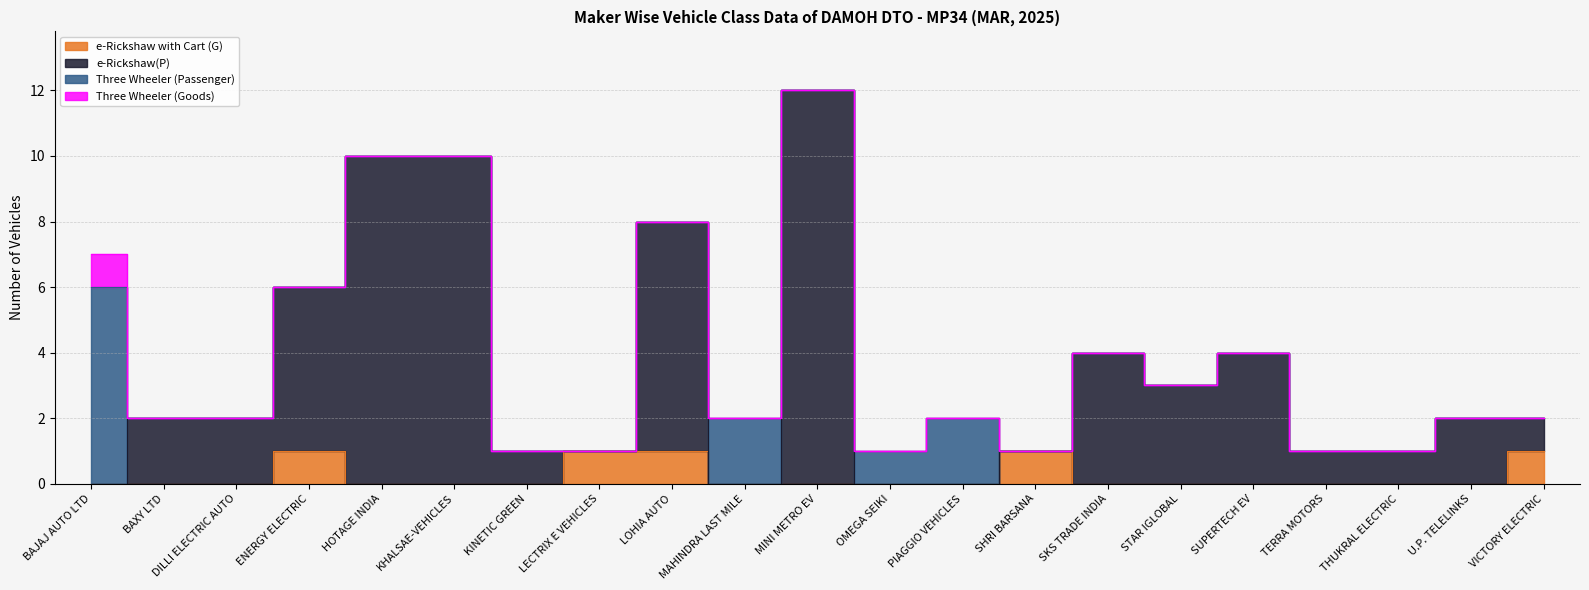

What is the value of the e-Rickshaw(P) point at the 2nd from the left?

2